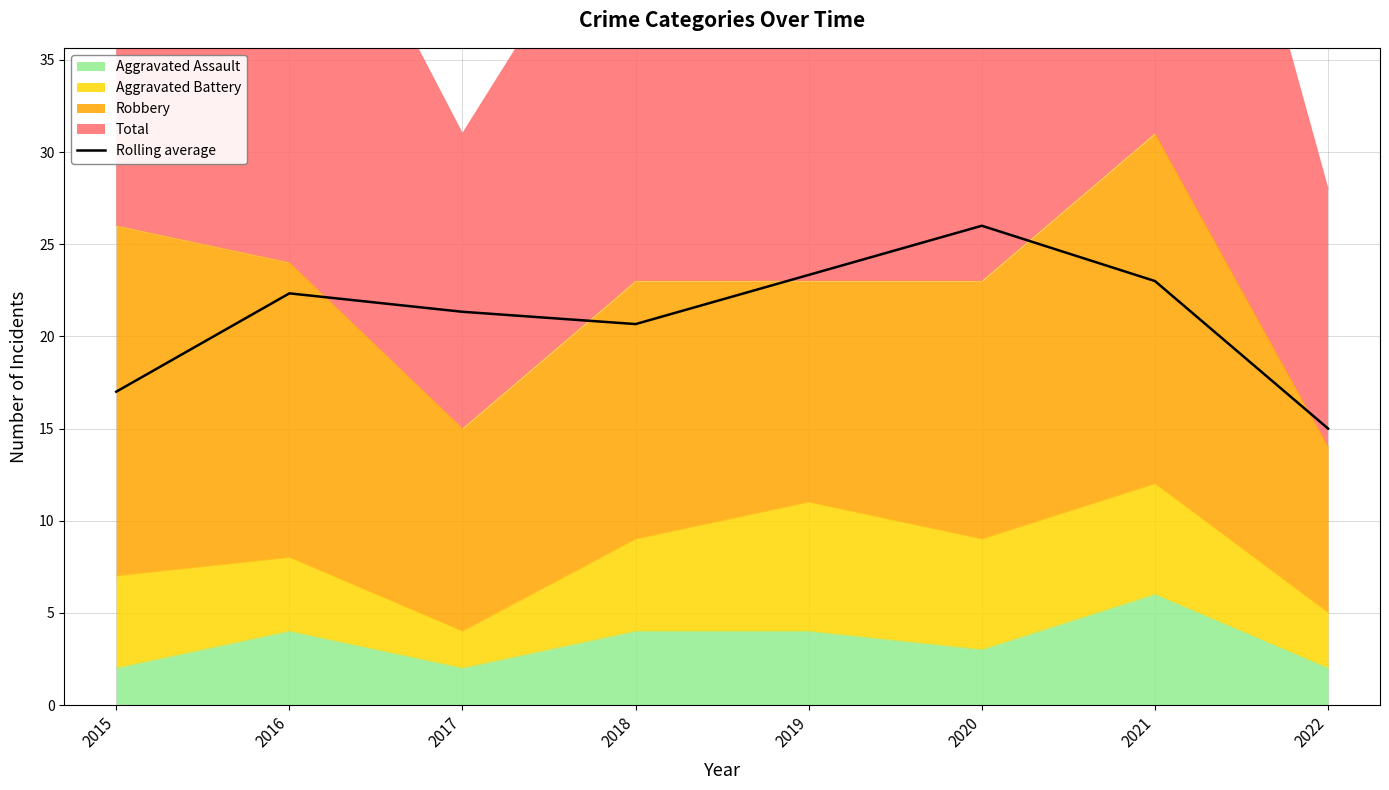

Reading left to right, transcribe all the data shown in this chart.

2015=17.0	2016=22.3	2017=21.3	2018=20.7	2019=23.3	2020=26.0	2021=23.0	2022=15.0